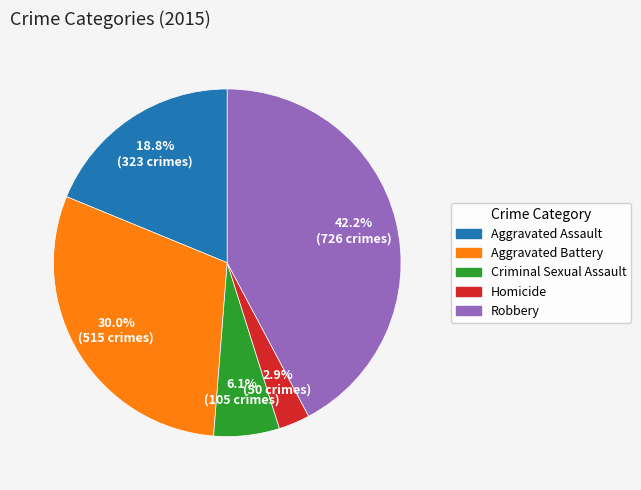

To the nearest percent, what portion does Criminal Sexual Assault represent?

6%